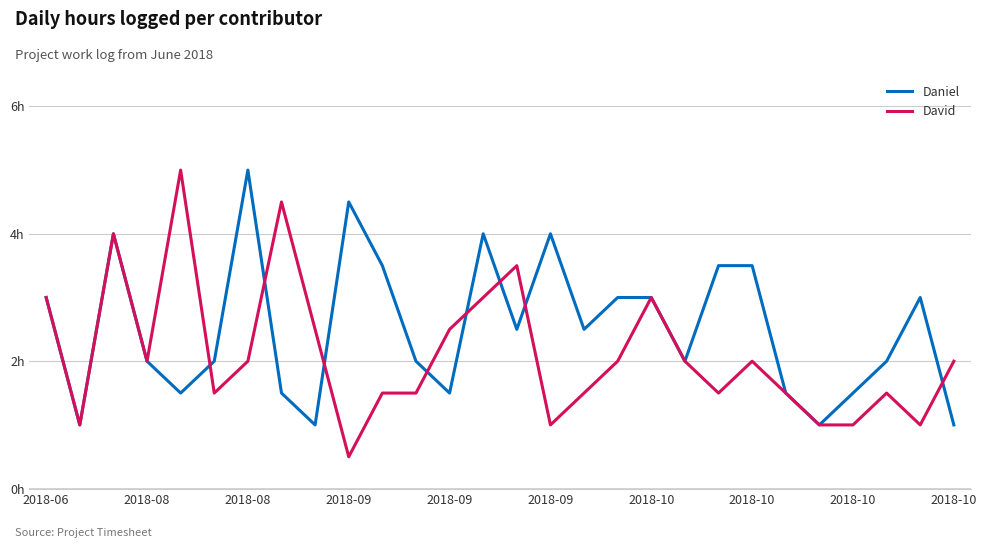

List the series in order of their overall mean, lowest first.

David, Daniel